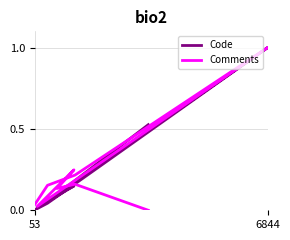

How many times do Comments and Code cross each other?

1